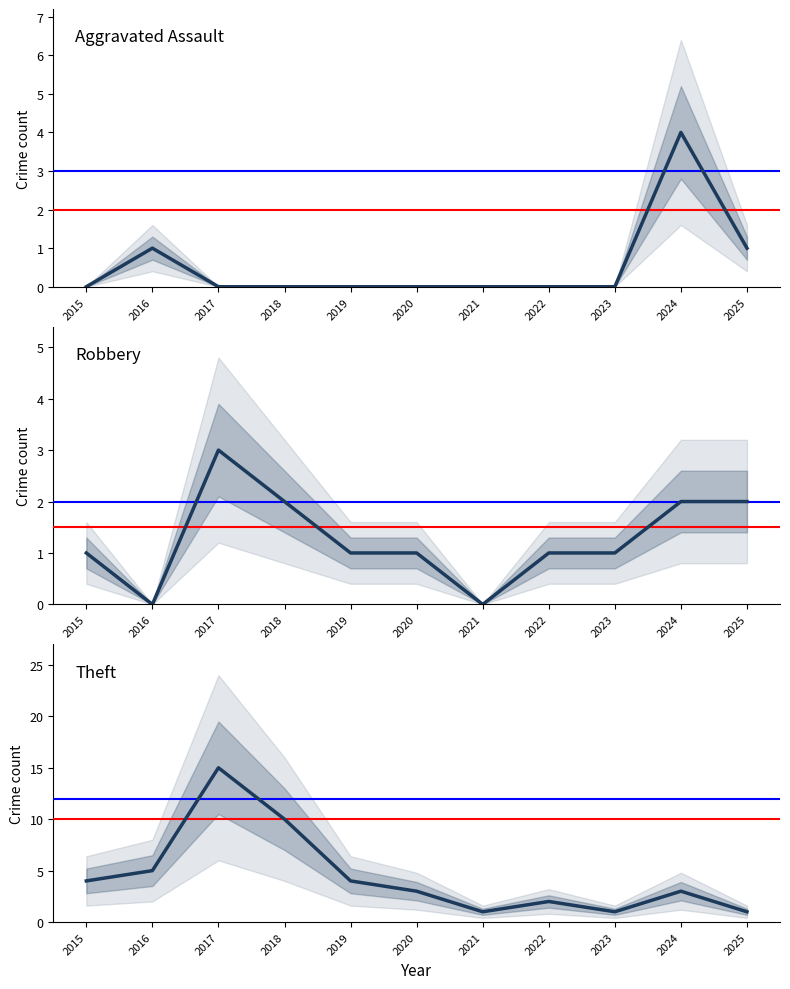

Reading left to right, what are all the values shown in this chart?

Aggravated Assault: 2015=0	2016=1	2017=0	2018=0	2019=0	2020=0	2021=0	2022=0	2023=0	2024=4	2025=1
Robbery: 2015=1	2016=0	2017=3	2018=2	2019=1	2020=1	2021=0	2022=1	2023=1	2024=2	2025=2
Theft: 2015=4	2016=5	2017=15	2018=10	2019=4	2020=3	2021=1	2022=2	2023=1	2024=3	2025=1